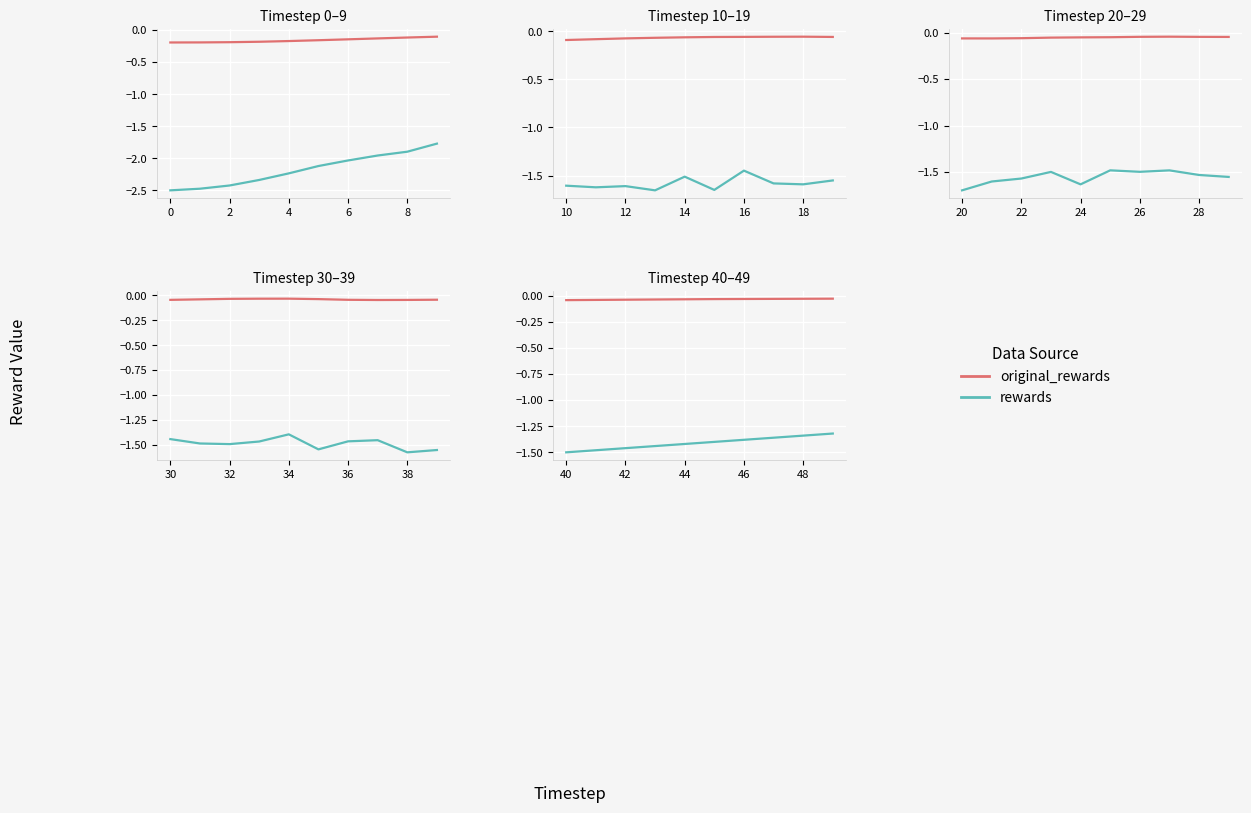

What are all the series names shown in the legend?

original_rewards, rewards